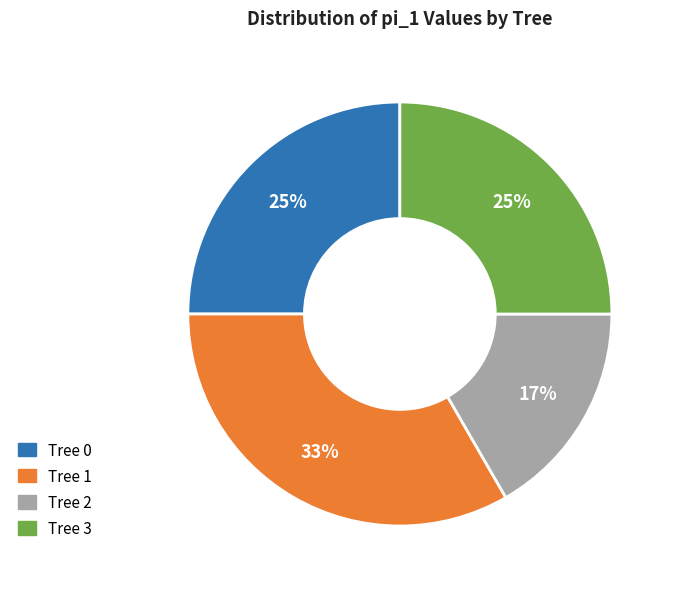

To the nearest percent, what portion does Tree 1 represent?

33%